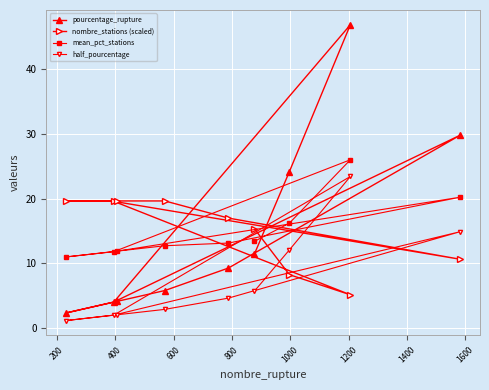

How many series are shown in this chart?

4